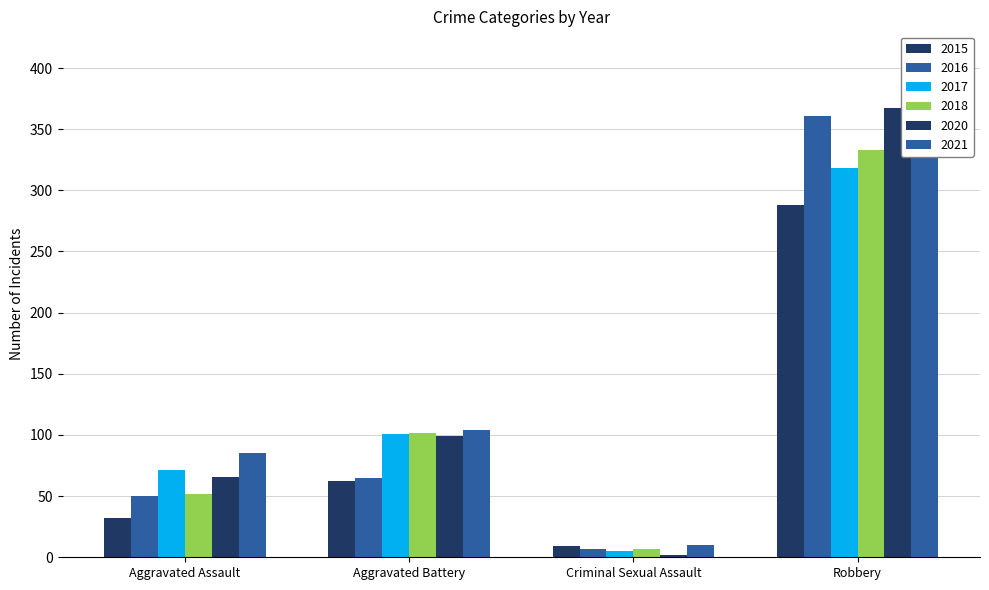

How many groups of bars are there?

4